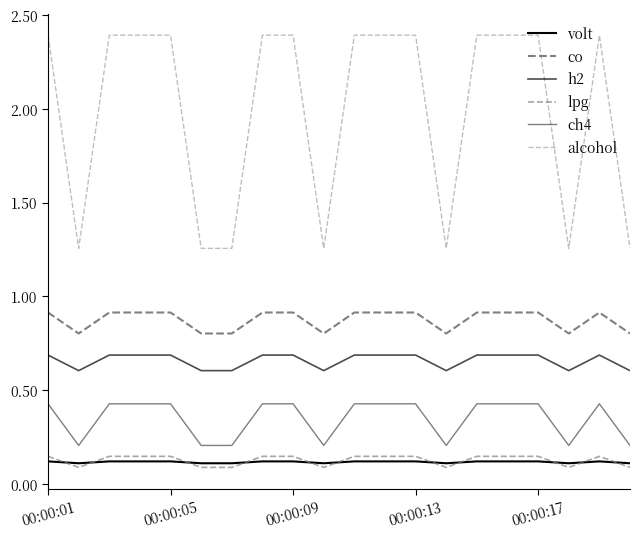

At which category is the sum across all series the highest?

00:00:01